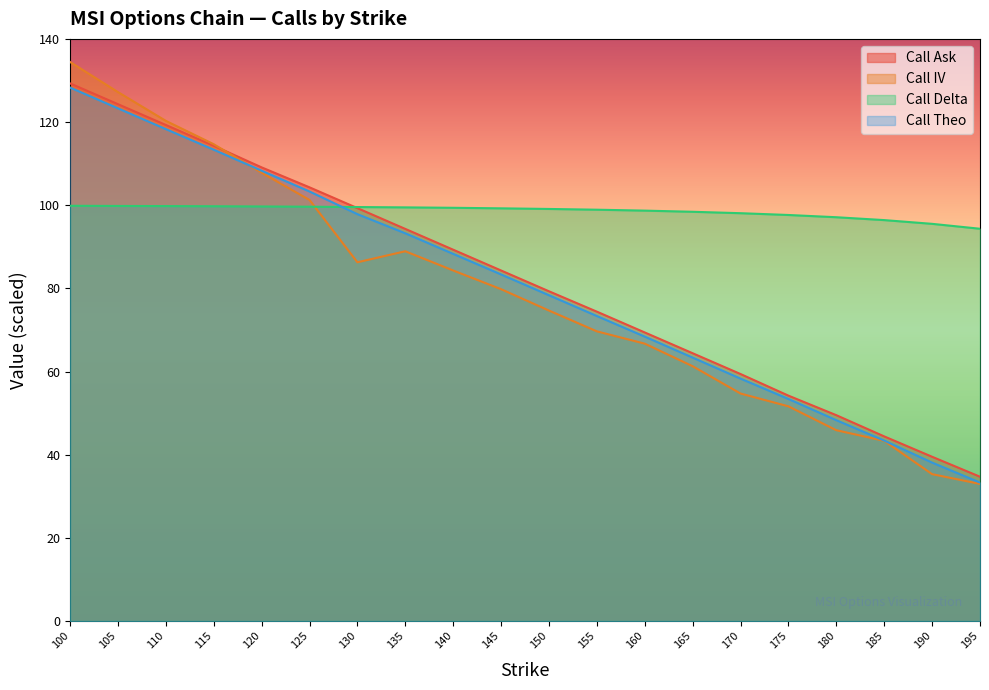

True or false: Call Ask has a value of 159.1 at 130.

False